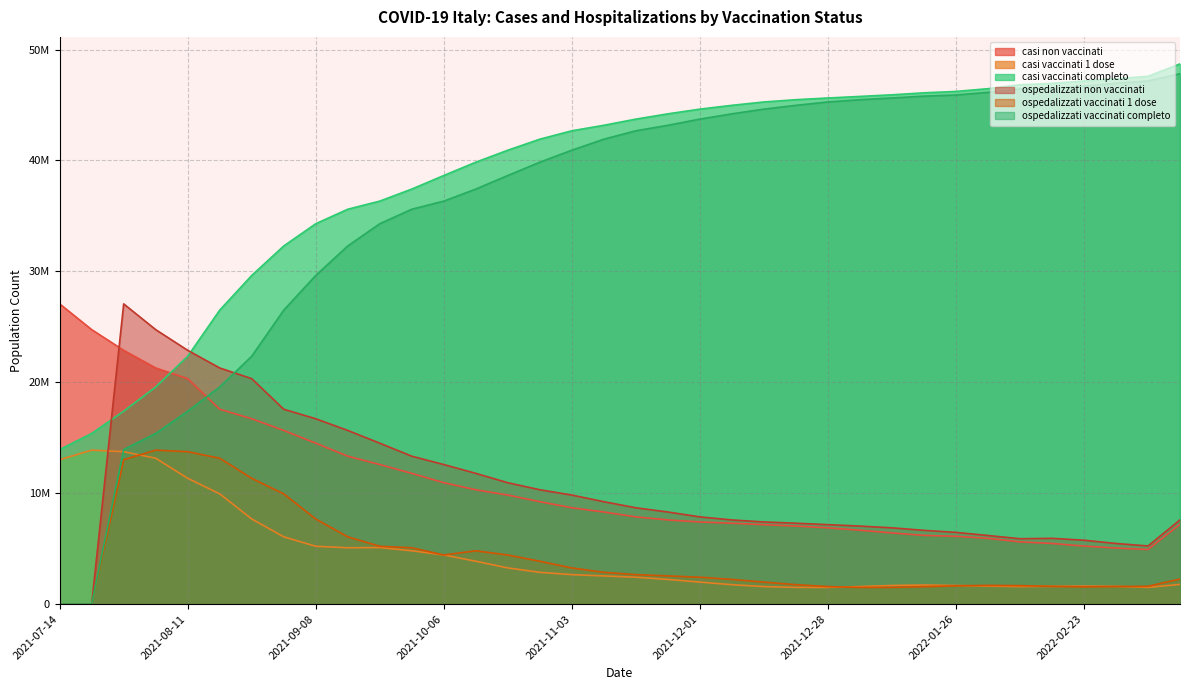

Count the number of categories in the chart.

36